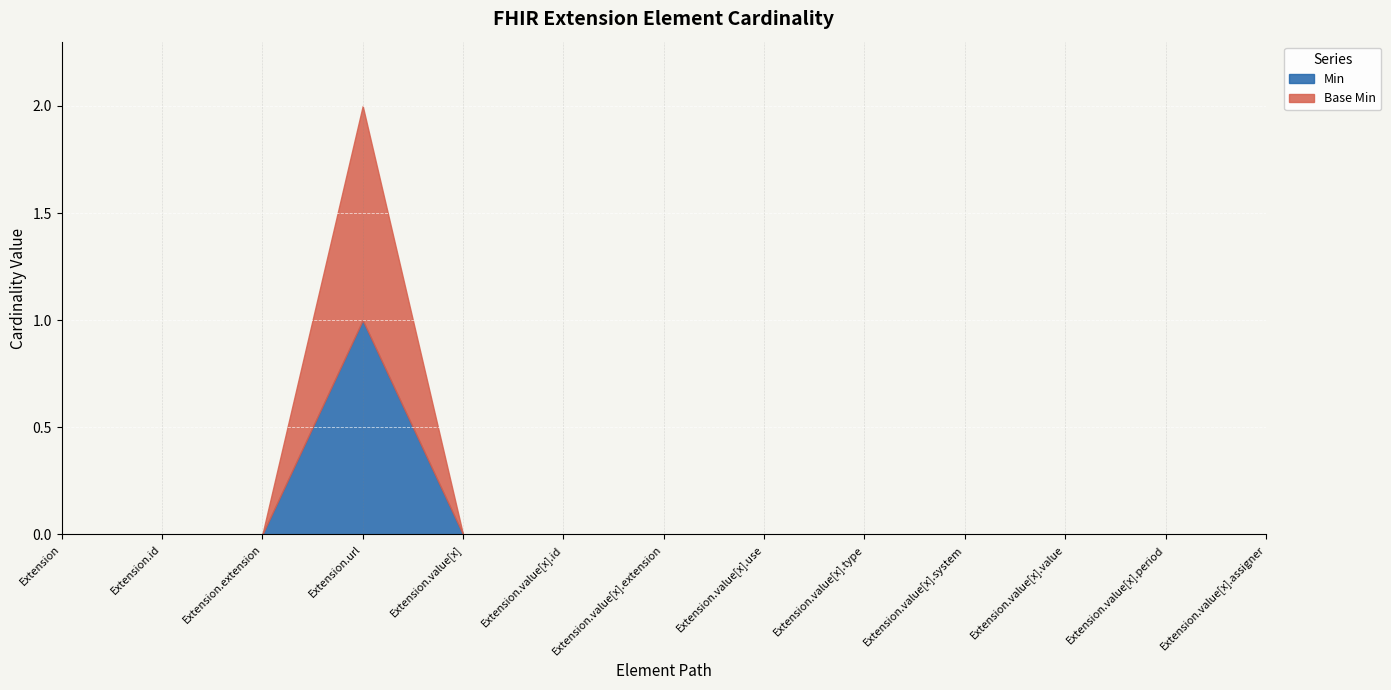

How many values in Base Min are above zero?

1